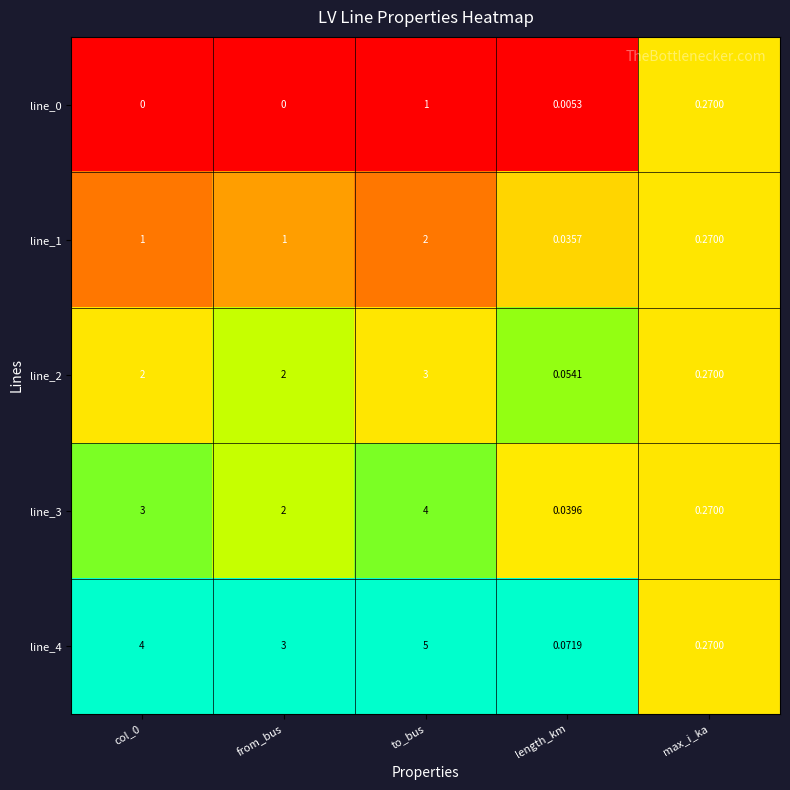

At which category is the sum across all series the highest?

to_bus